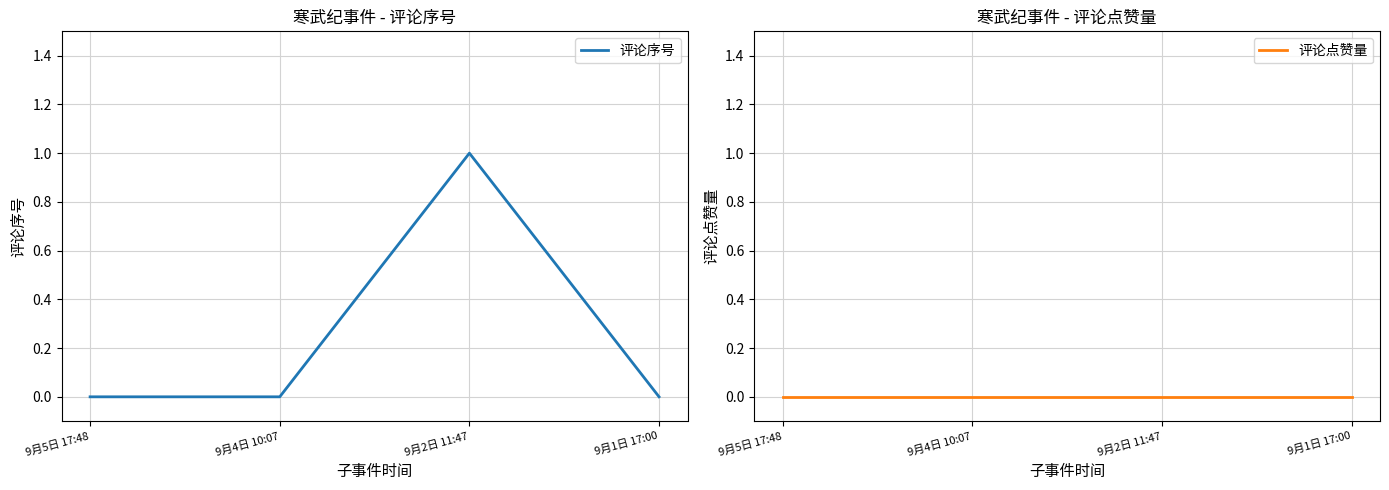

At how many categories does at least one series exceed 0?

1